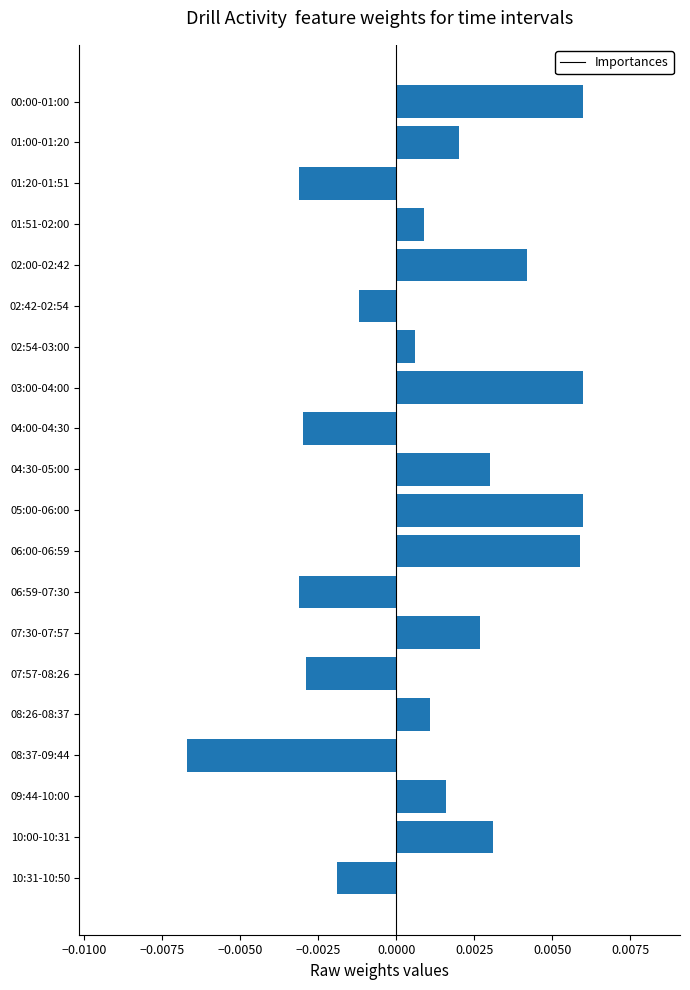

Between 06:59-07:30 and 00:00-01:00, which is larger?

00:00-01:00